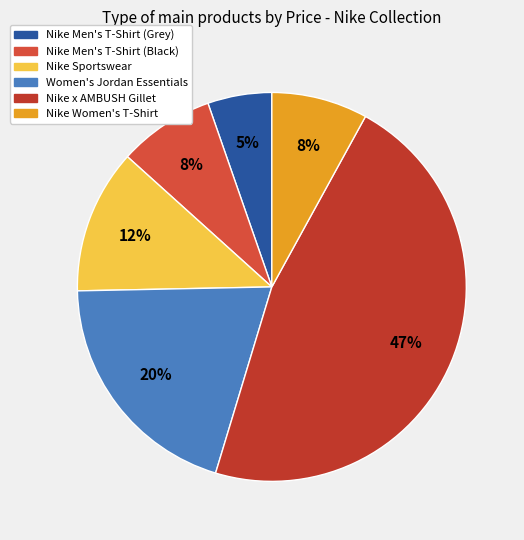

What is the smallest slice in the pie chart?

Nike Men's T-Shirt (Grey)